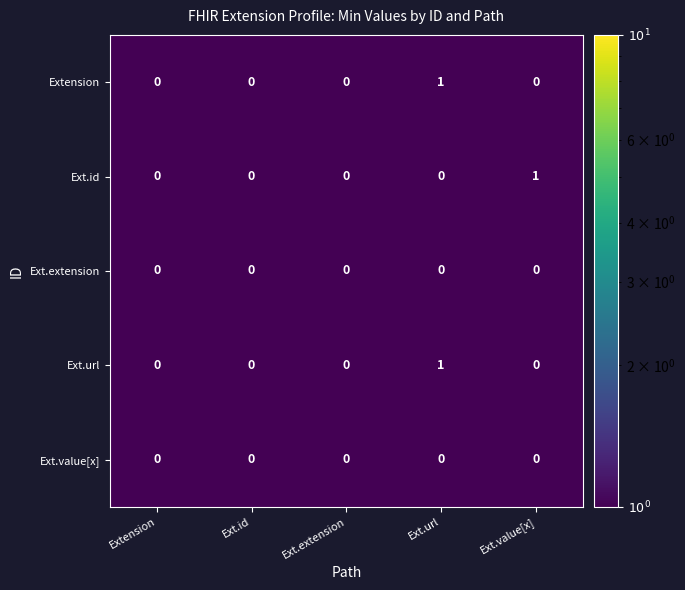

True or false: Extension has a value of -1 at Extension.

False